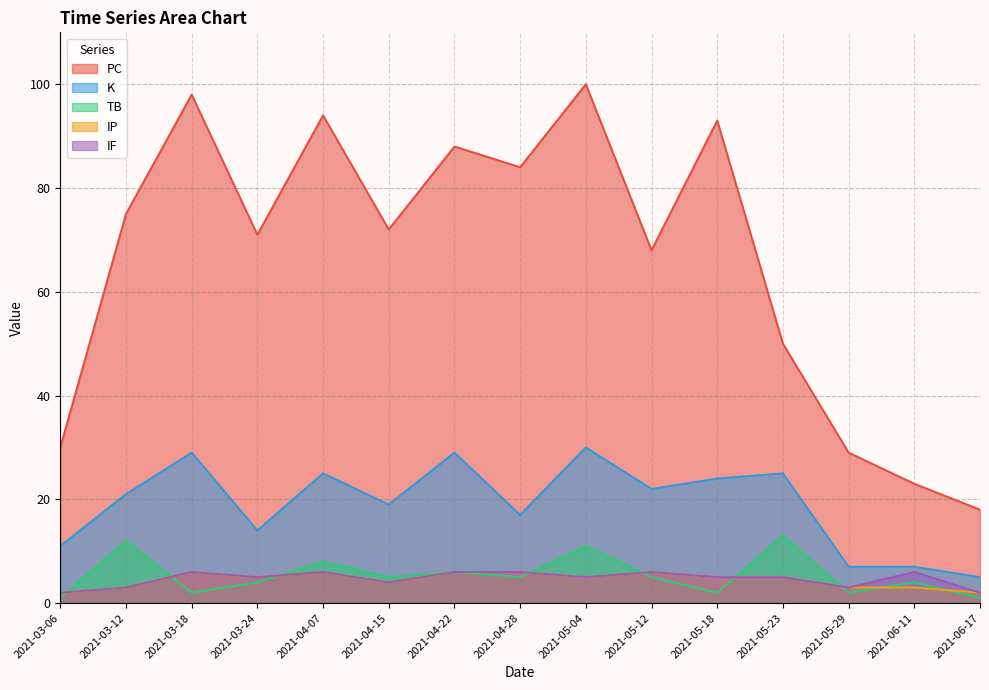

How many interior local valleys does the TB series have?

5